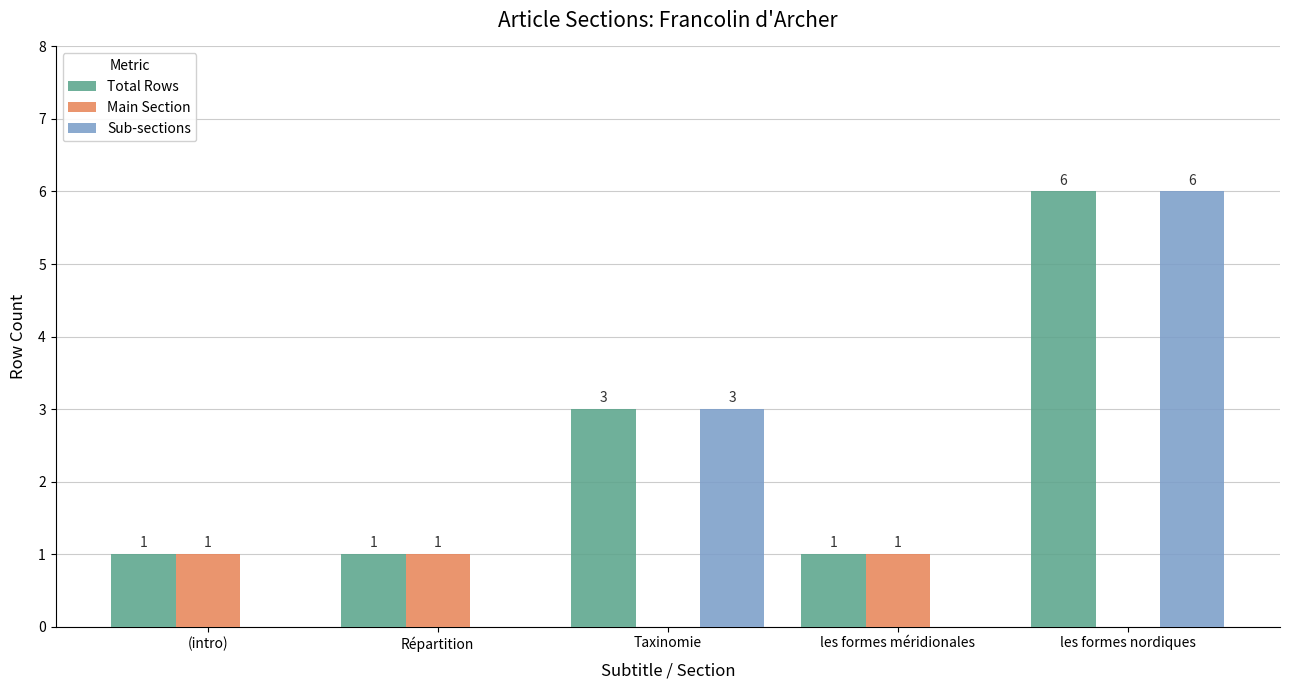

Is it true that Main Section equals 1 at (intro)?

True